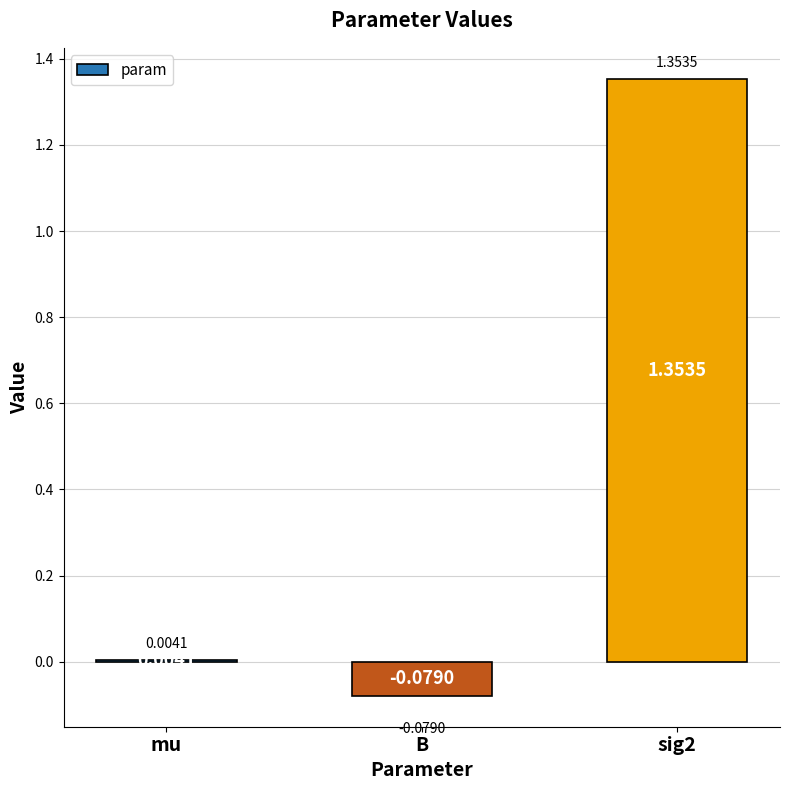

Which has a higher value, mu or sig2?

sig2